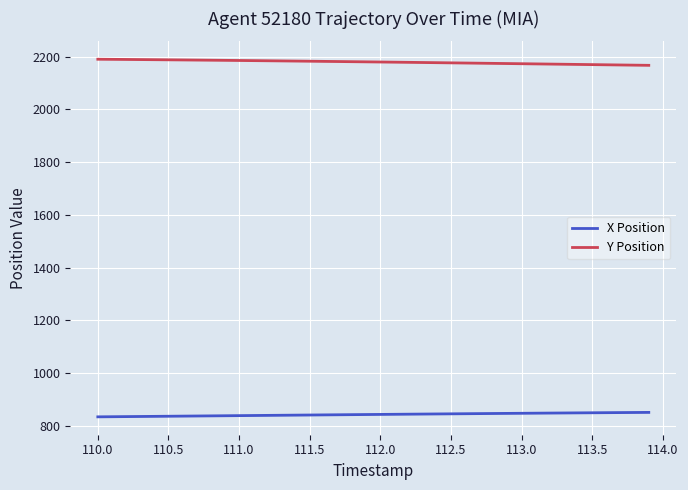

What is the lowest value of the X Position series?

833.2